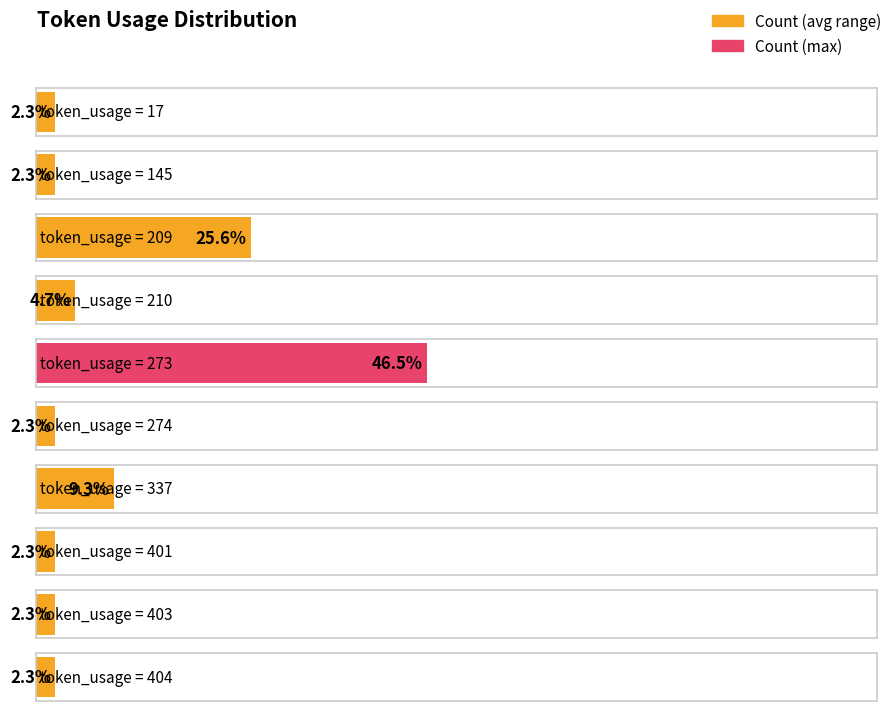

Rank the categories by value from highest to lowest.

273, 209, 337, 210, 17, 145, 274, 401, 403, 404